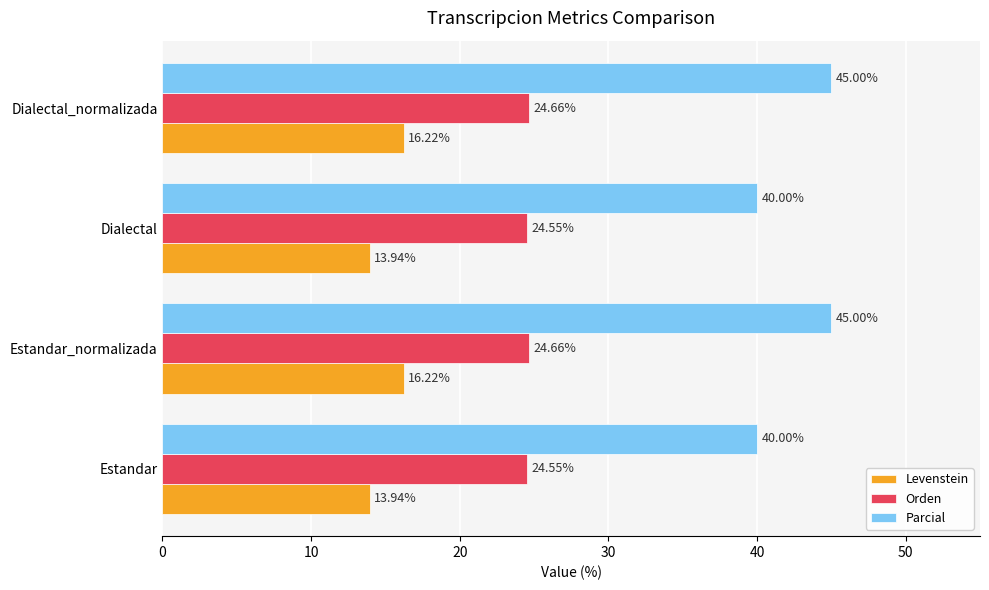

What is the total value across all series at Estandar?

78.5